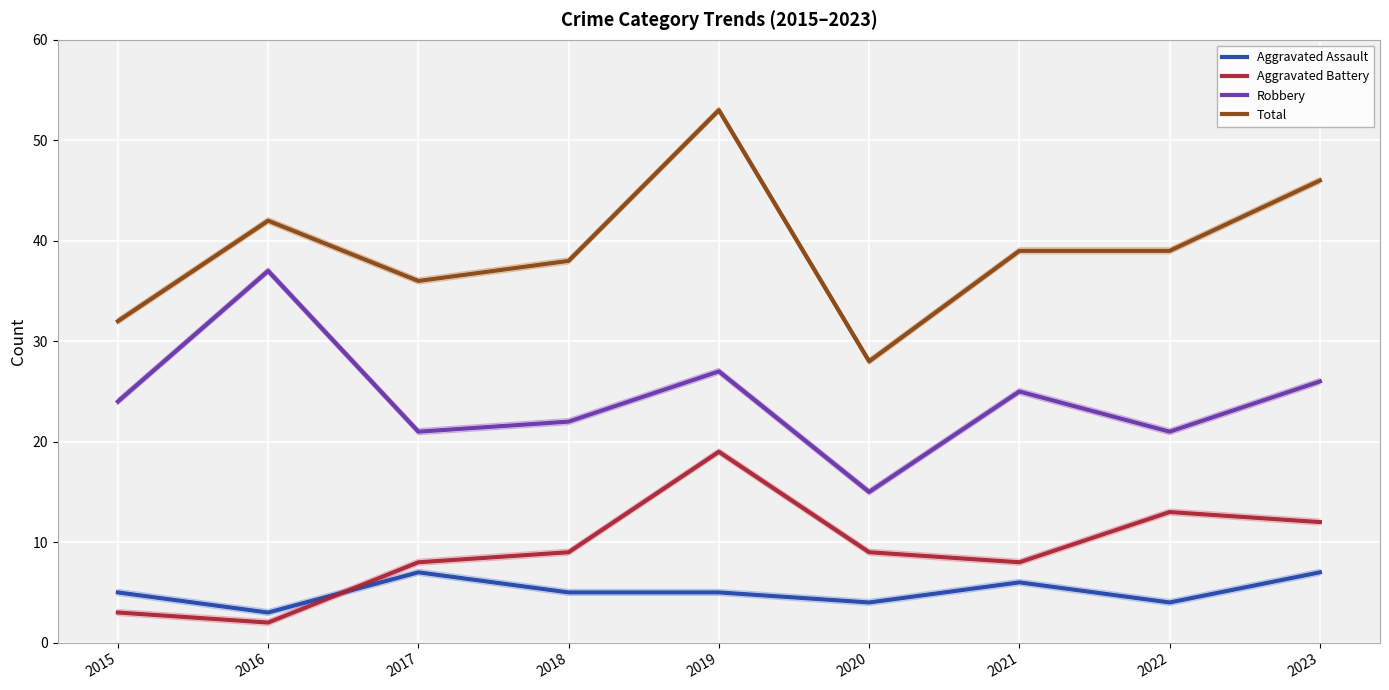

Does the chart display data point markers on the line(s)?

No